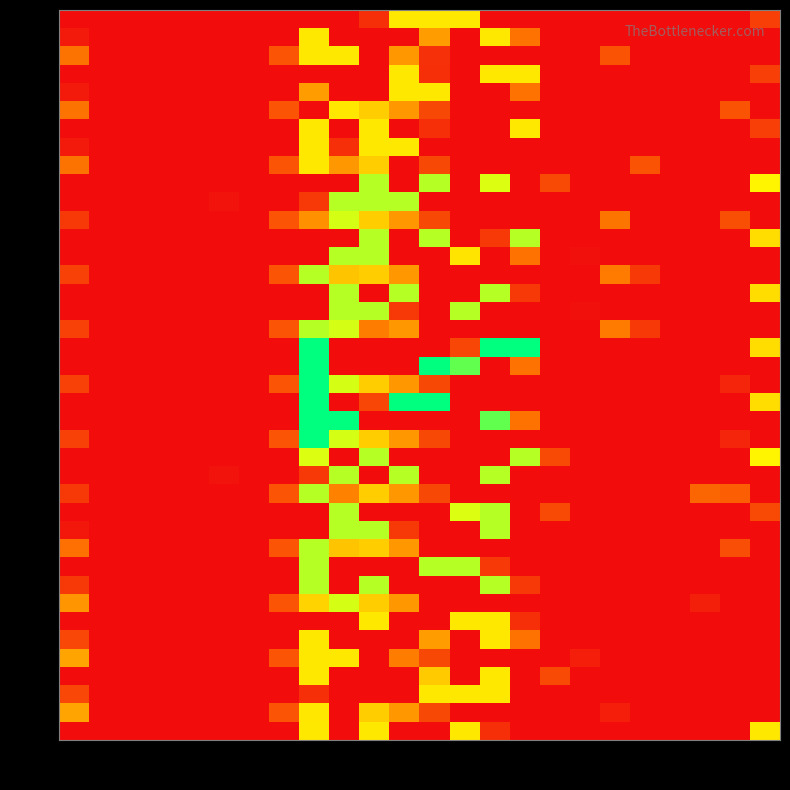

What is the total value across all series at 15?

2207.1